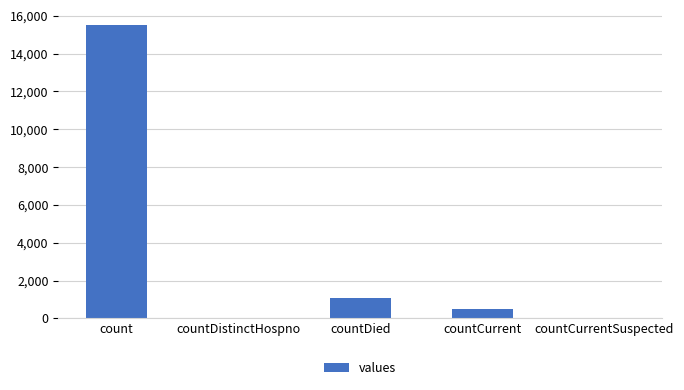

What is the sum of the values at count and countCurrent?

16018